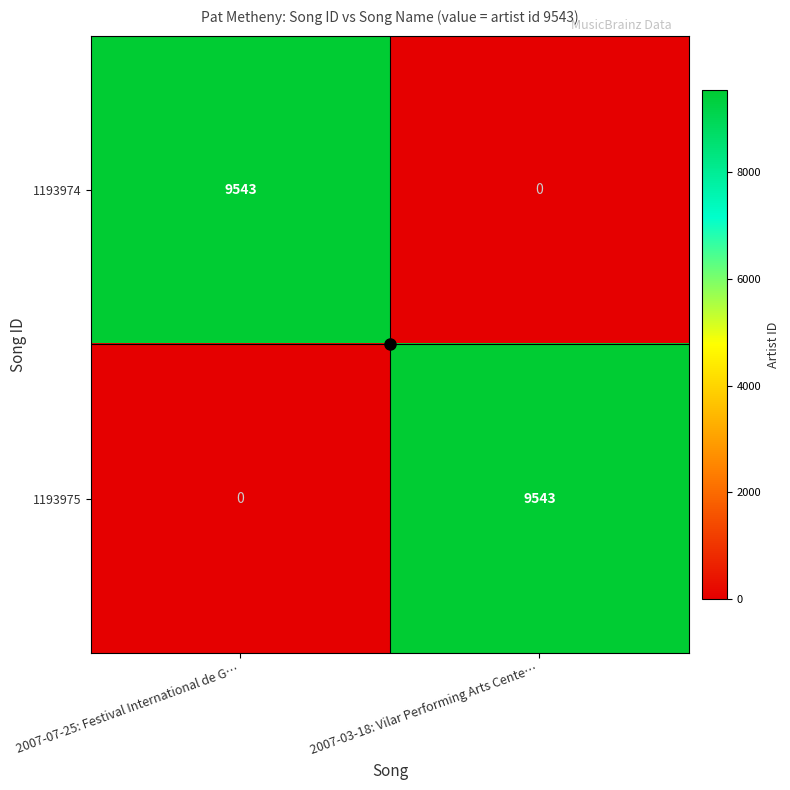

What is the sum of all 1193975 values?

9543